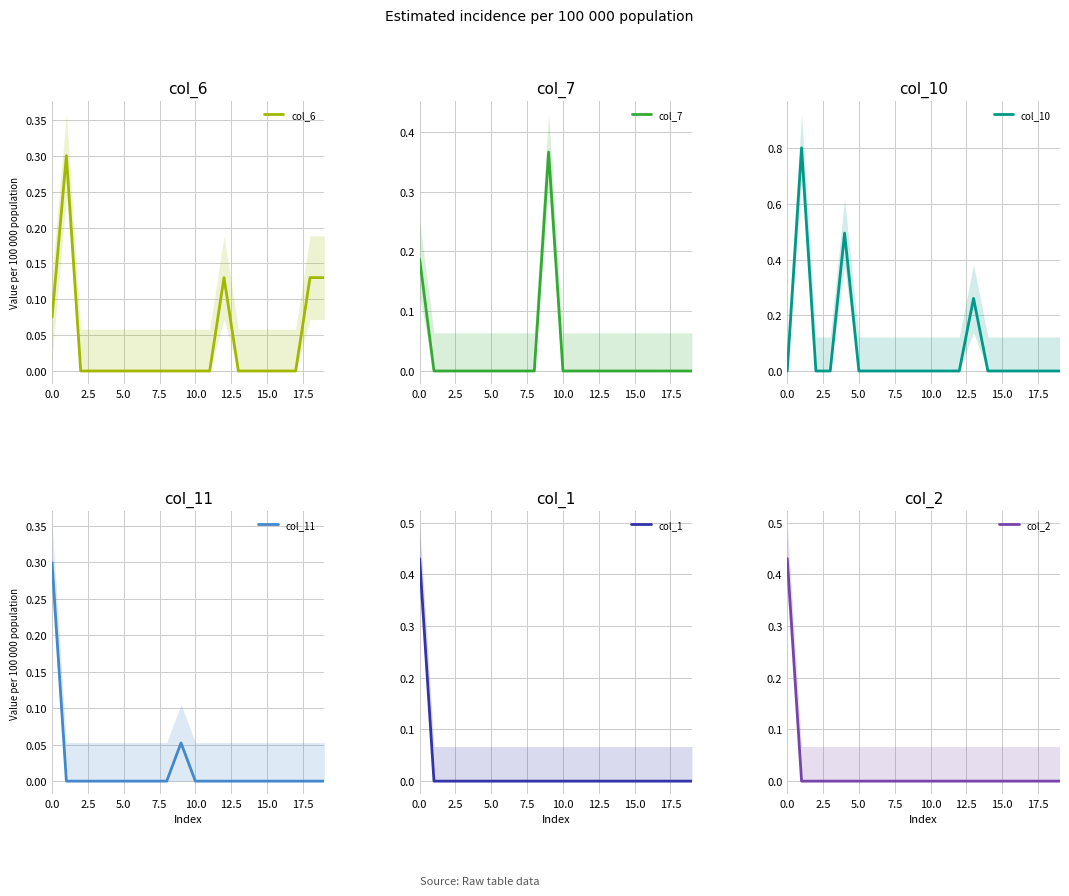

The col_1 series shows 0.2 at 10.0. True or false?

False